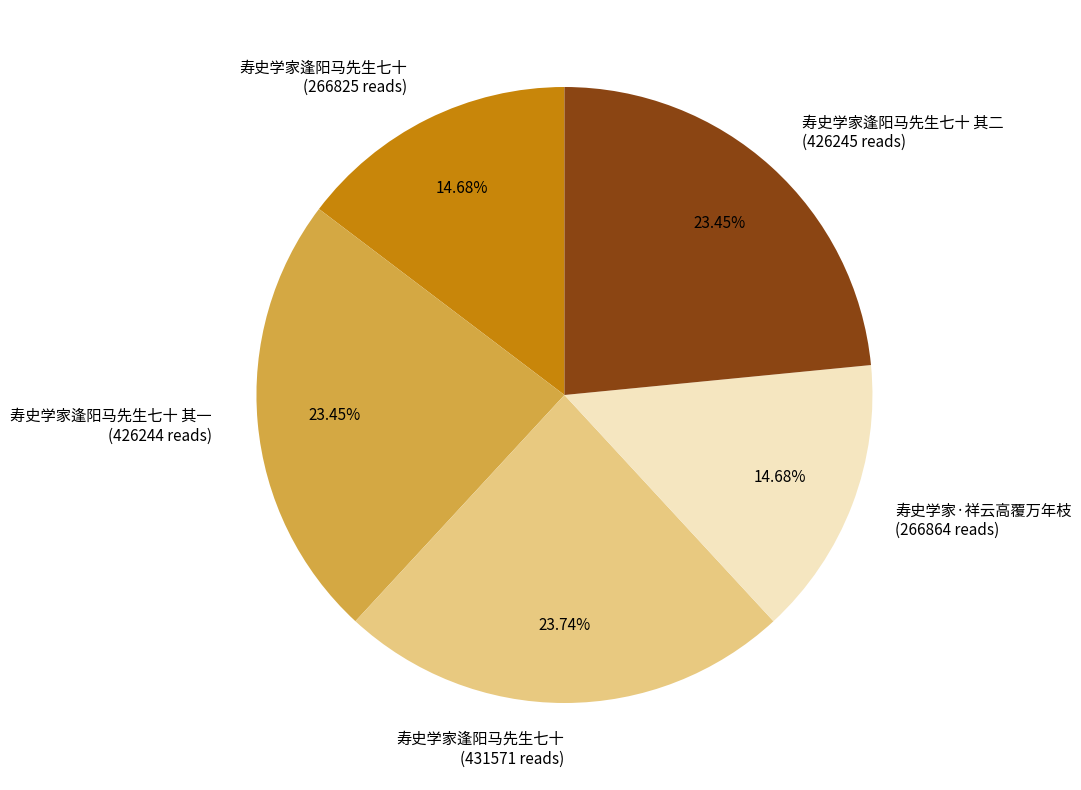

Is there any slice that represents more than half of the pie?

No